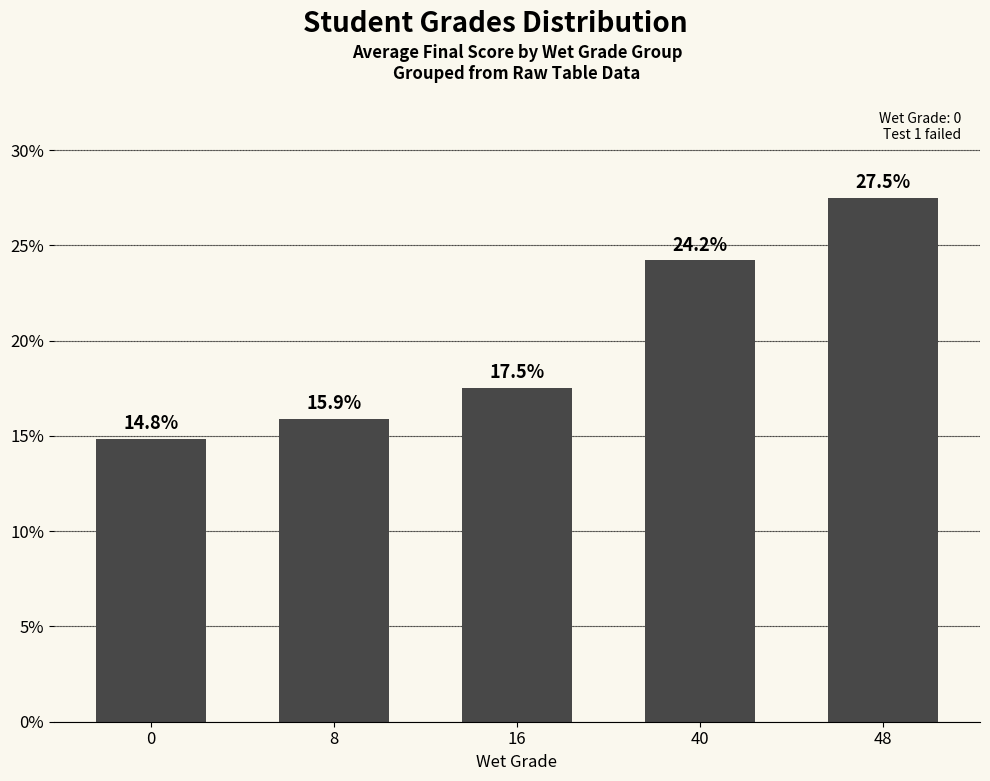

Are the bars horizontal?

No